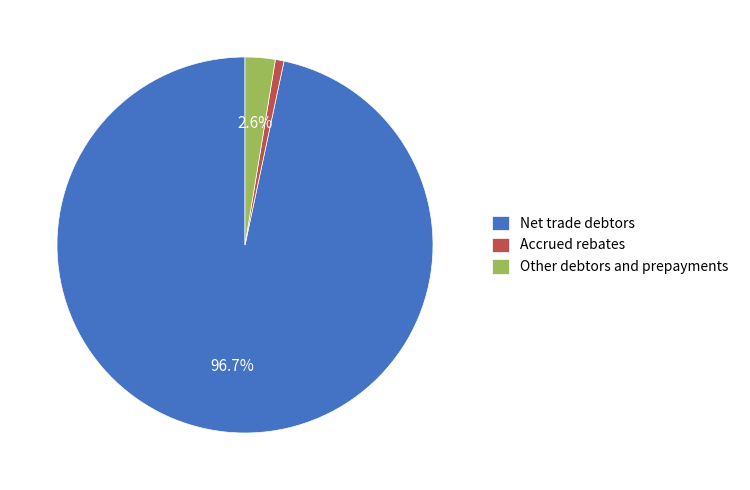

Do Other debtors and prepayments and Net trade debtors together represent more than half of the pie?

Yes